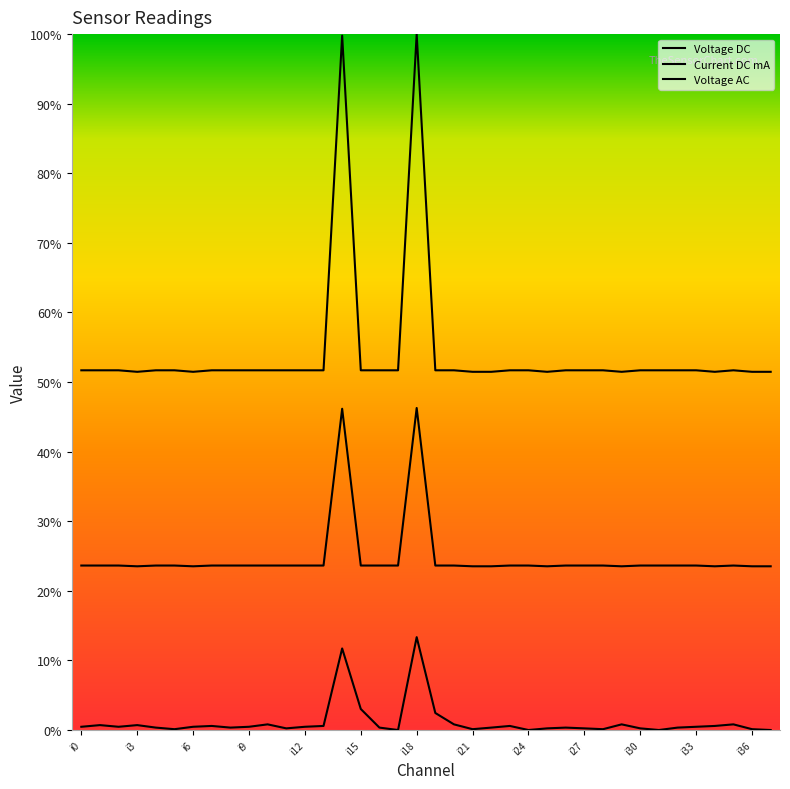

True or false: Current DC mA and Voltage DC cross at least once.

False